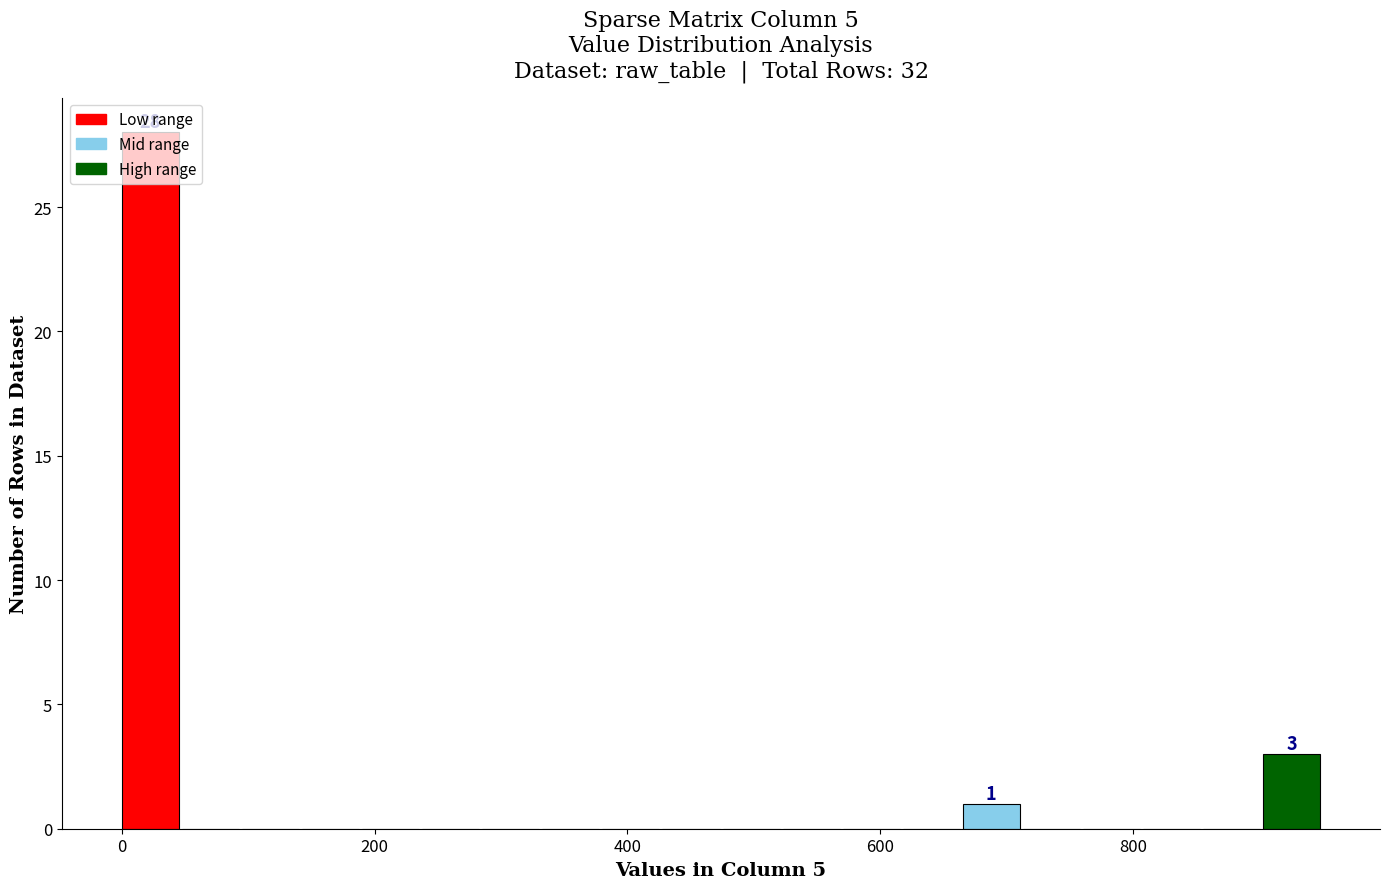

Around what value on the x-axis is the tallest bar? Give the approximate position of its centre, as read against the axis.

20